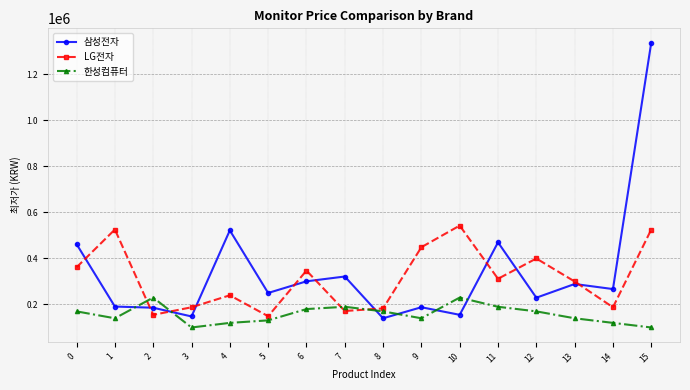

List the series in order of their peak value, highest first.

삼성전자, LG전자, 한성컴퓨터